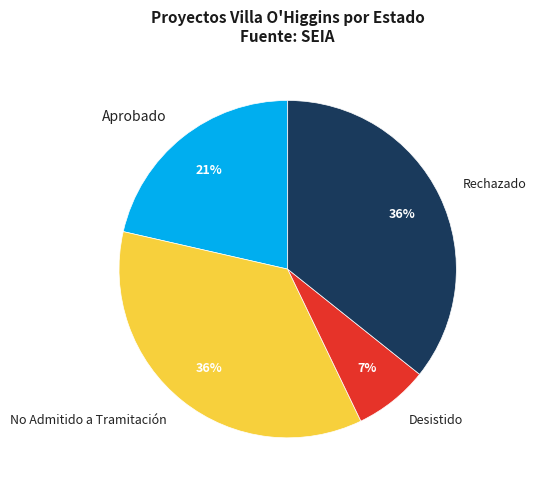

What is the ratio of the value at No Admitido a Tramitación to the value at Aprobado?

1.7